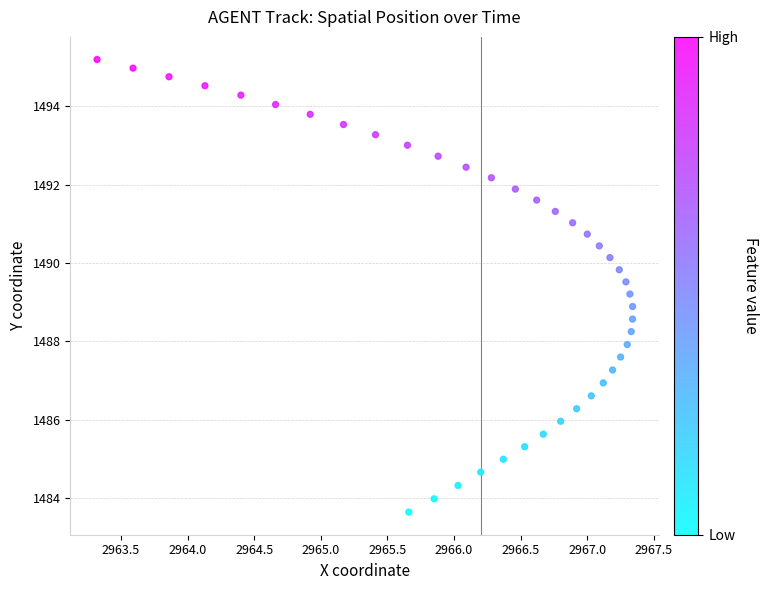

What is the range of Y values (max minus min)?

11.6